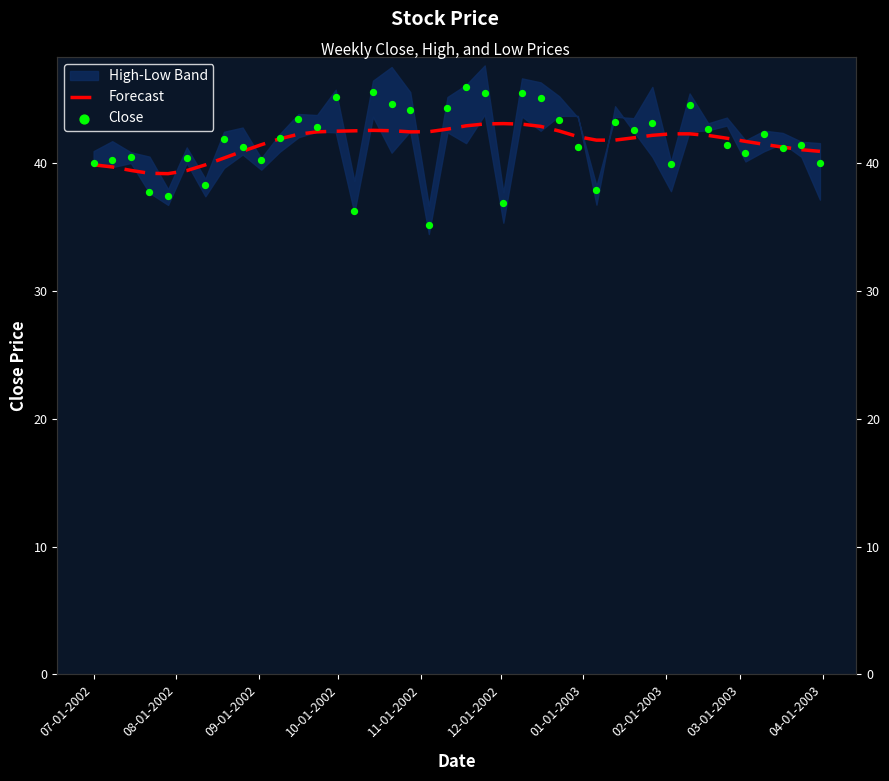

What is the total value across all series at 03-01-2003?

82.2